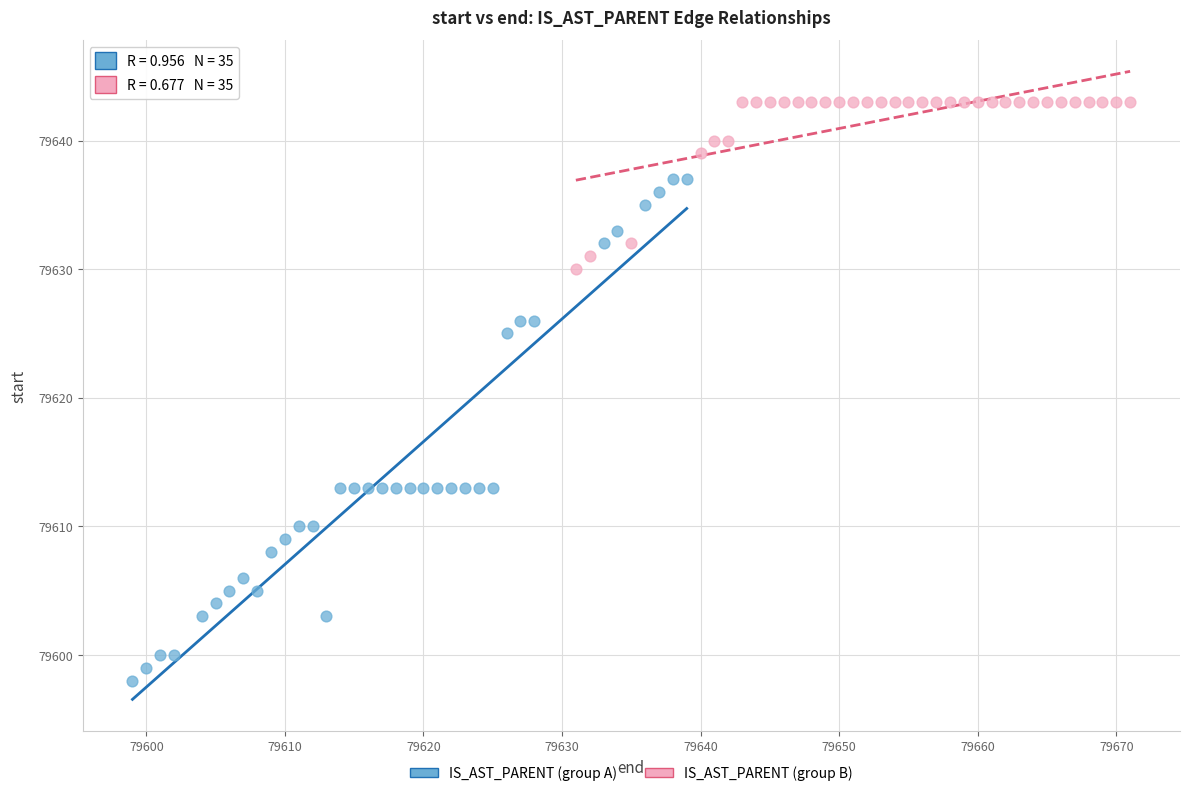

Which series contains the lowest Y value?

IS_AST_PARENT (group A)